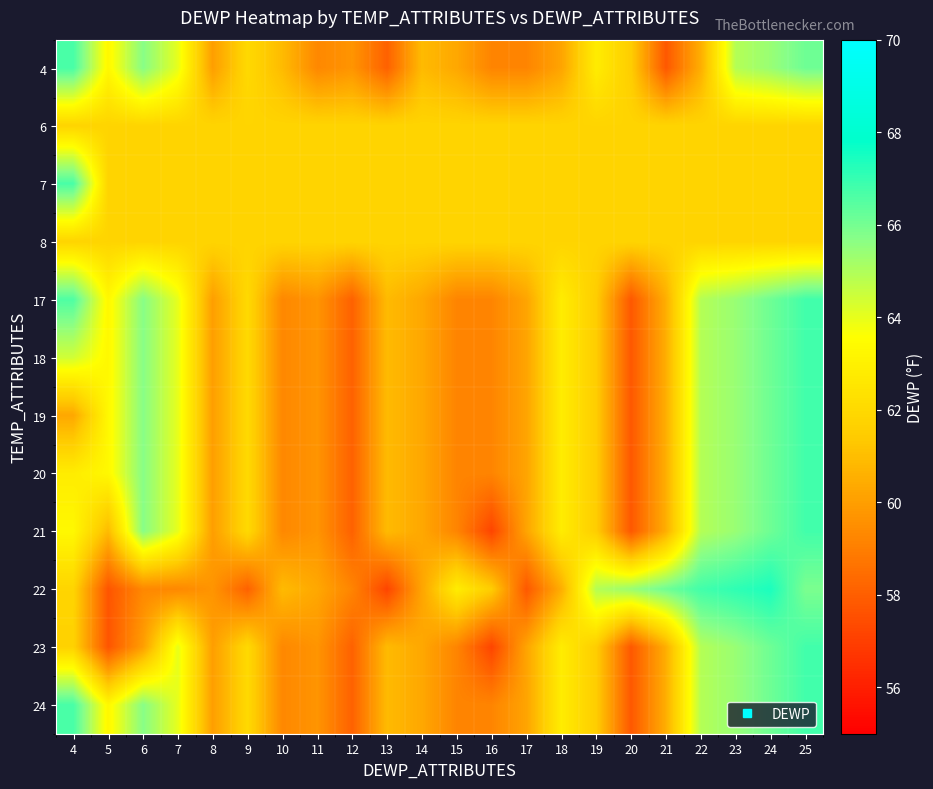

Which category has the lowest value across all series?

16